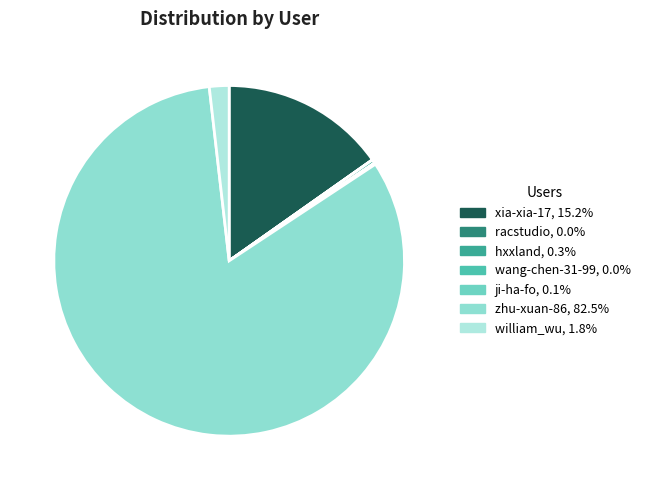

To the nearest percent, what is the difference between the largest and smallest slice percentages?

82%